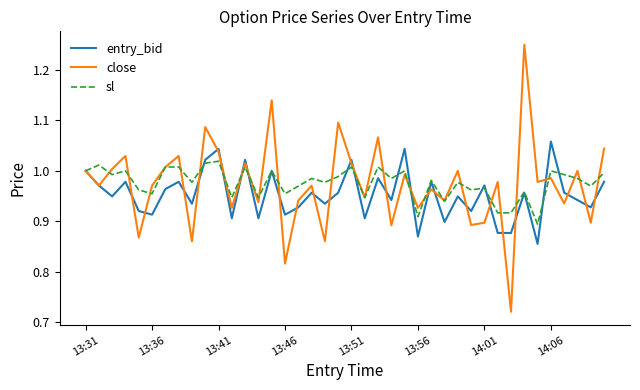

List the series in order of their peak value, lowest first.

sl, entry_bid, close